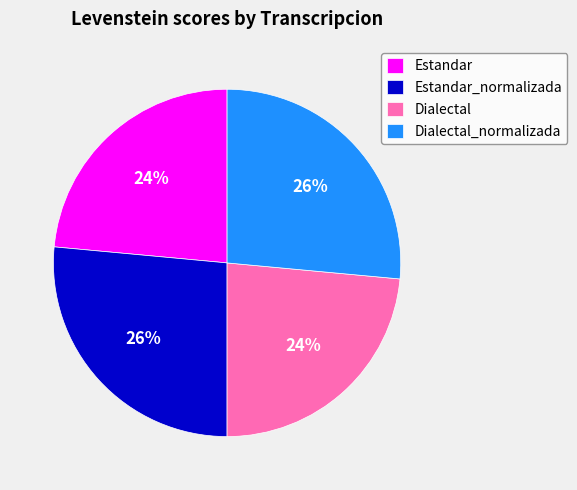

Combined, do Dialectal and Estandar account for over 50%?

No